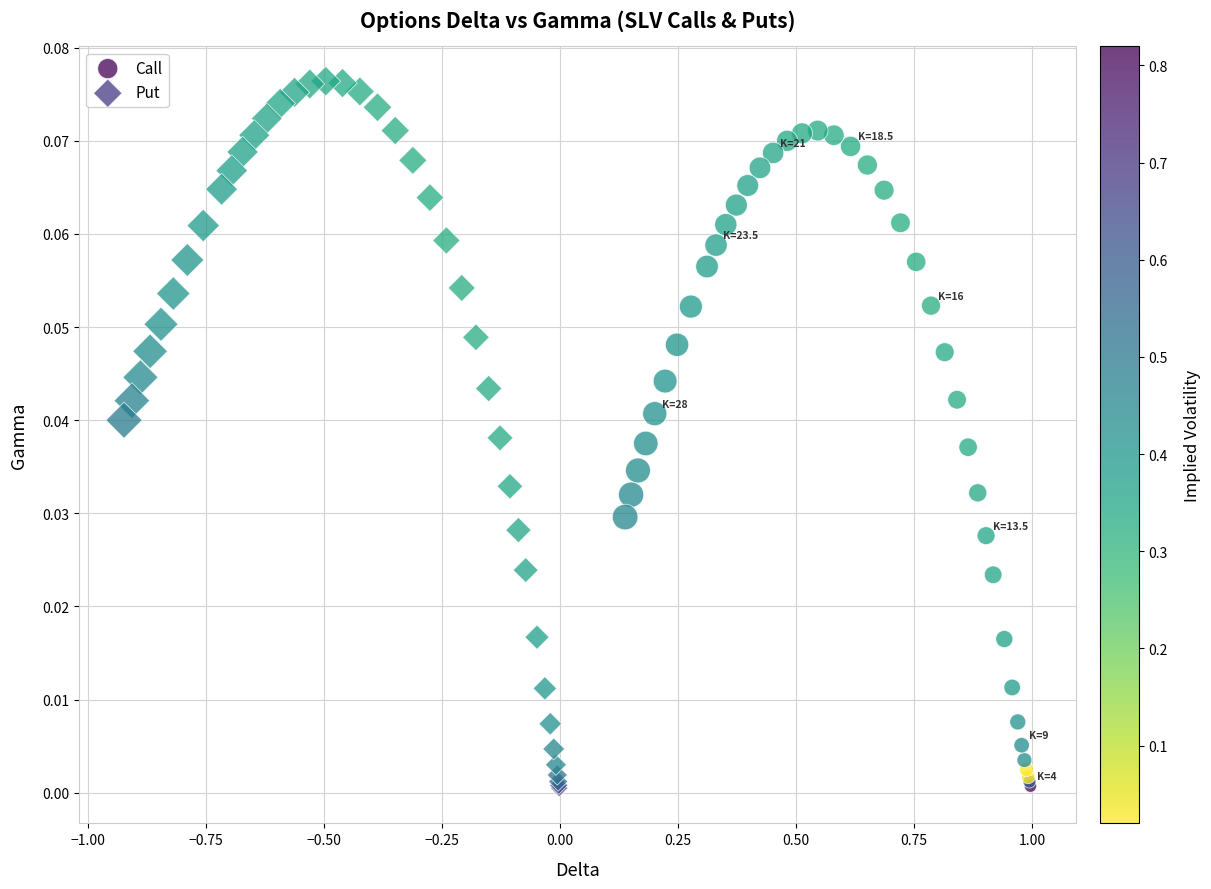

What are all the series names shown in the legend?

Call, Put